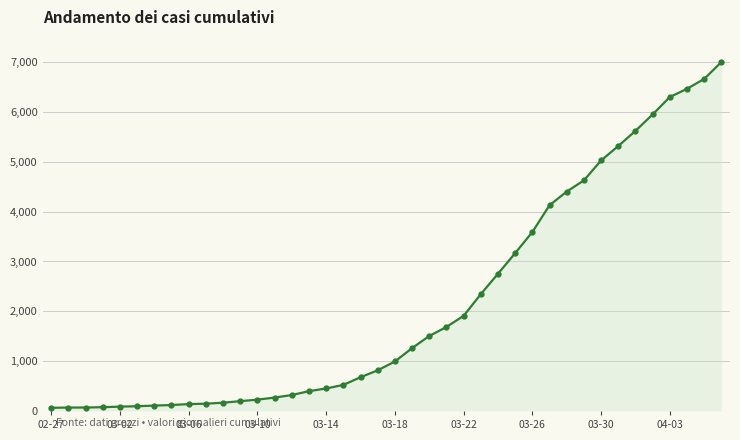

What is the greatest value displayed?

7003